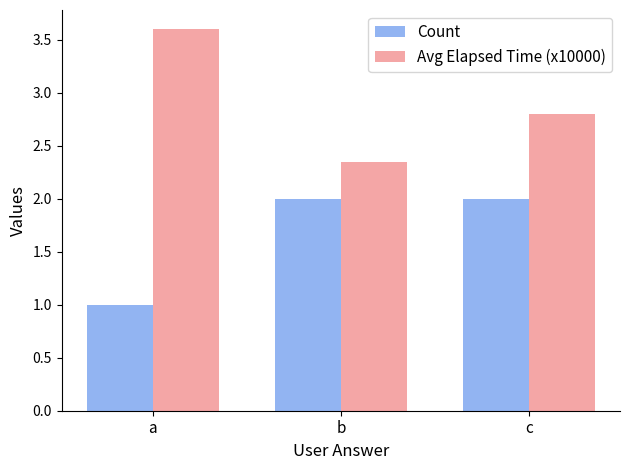

How many bars are there in each group?

2